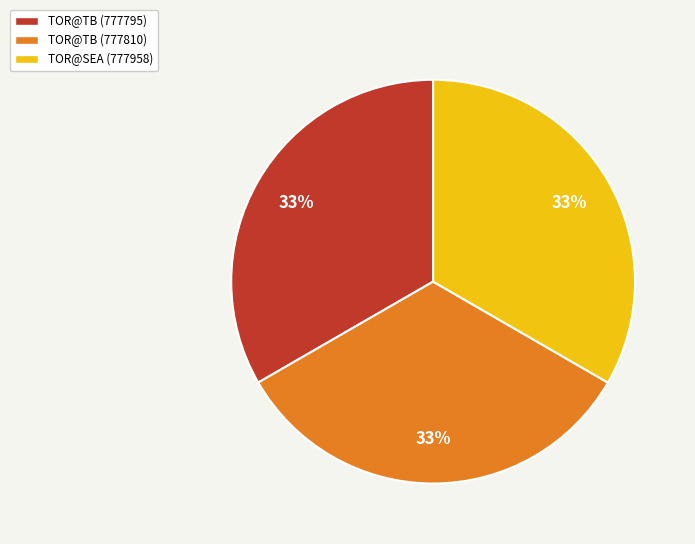

Approximately how many times larger is the value at TOR@TB (777795) compared to TOR@SEA (777958)?

1.0